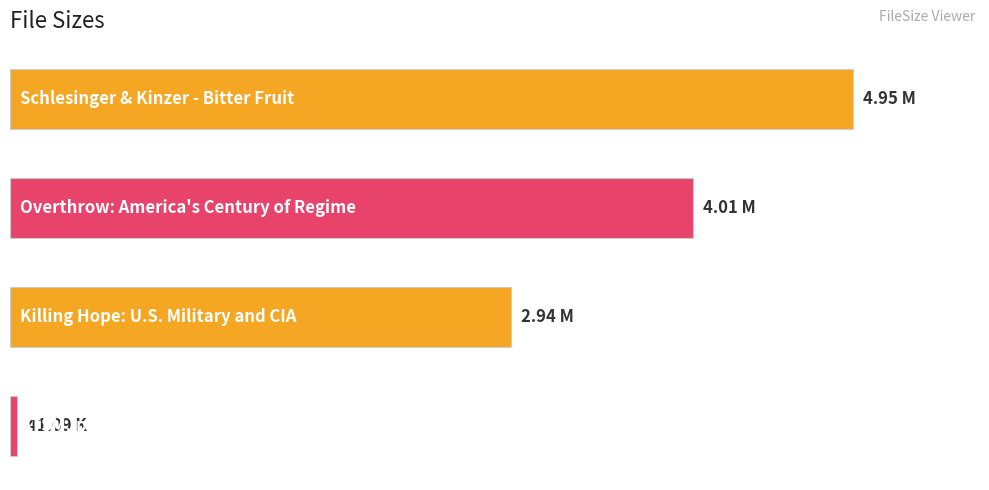

What is the difference between the maximum and minimum values?

4.9